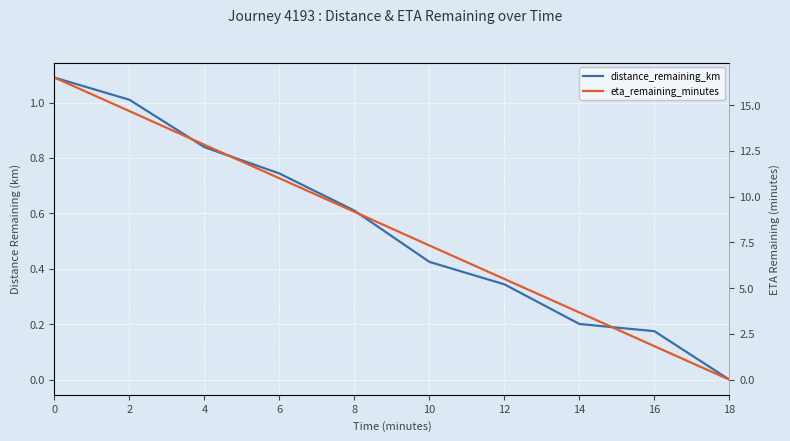

What is the difference between the distance_remaining_km values at 6 and 18?

0.7